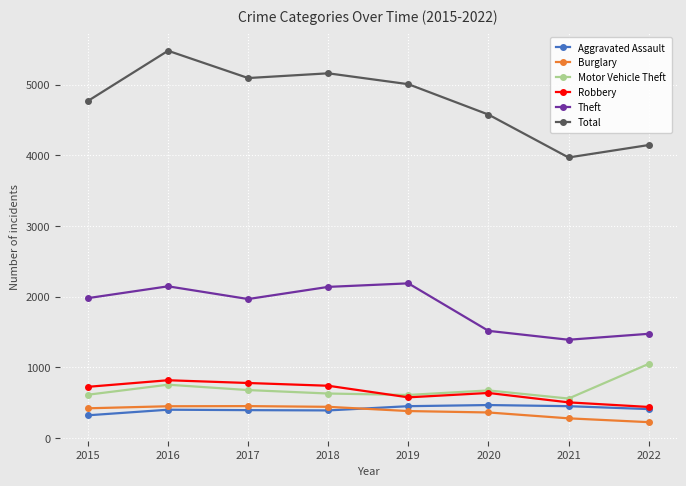

What is the sum of all Aggravated Assault values?

3296